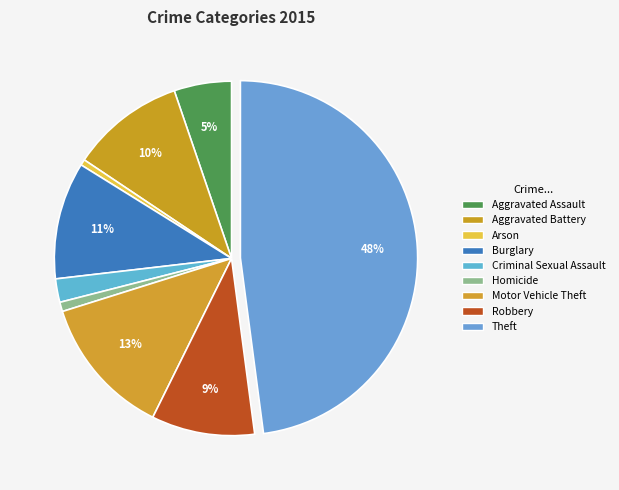

Rank the categories by value from lowest to highest.

Arson, Homicide, Criminal Sexual Assault, Aggravated Assault, Robbery, Aggravated Battery, Burglary, Motor Vehicle Theft, Theft